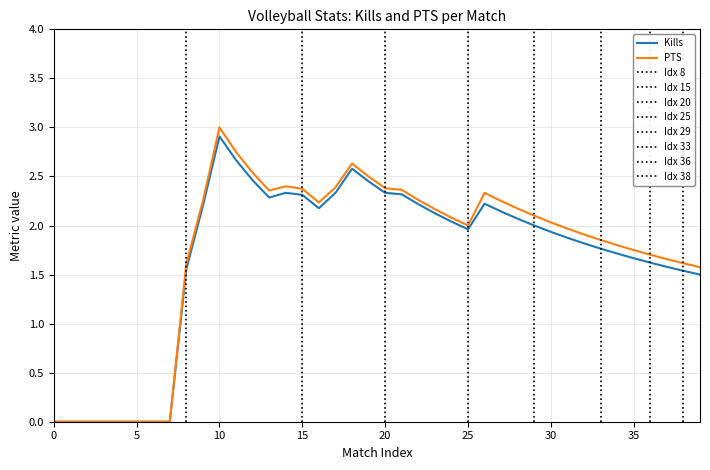

What is the greatest value displayed?

3.0